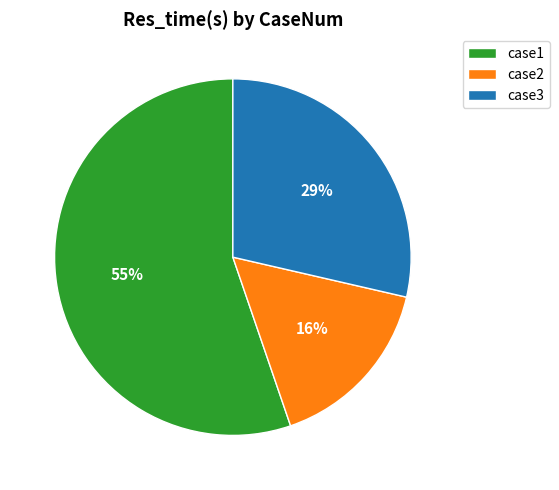

Is the sum of case2 and case1 greater than half?

Yes